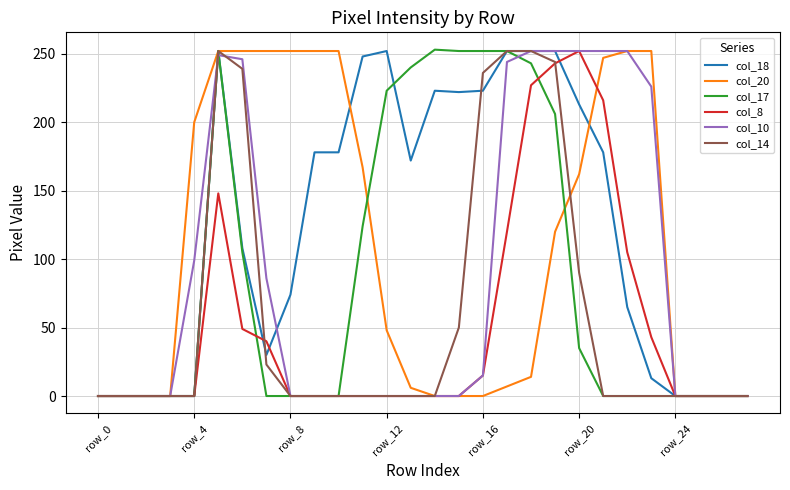

Does the chart display data point markers on the line(s)?

No